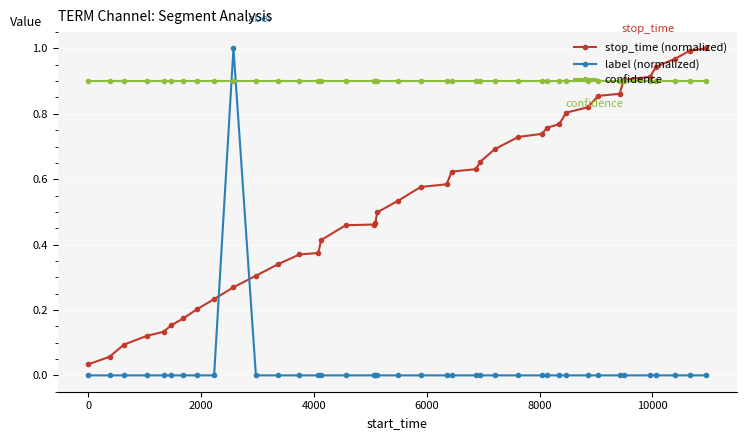

Count the number of categories in the chart.

40